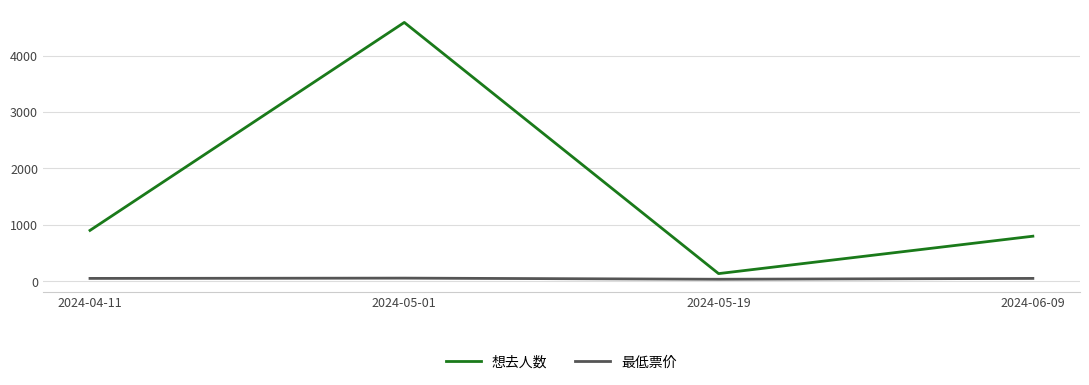

Which series changed the most between 2024-04-11 and 2024-05-01?

想去人数